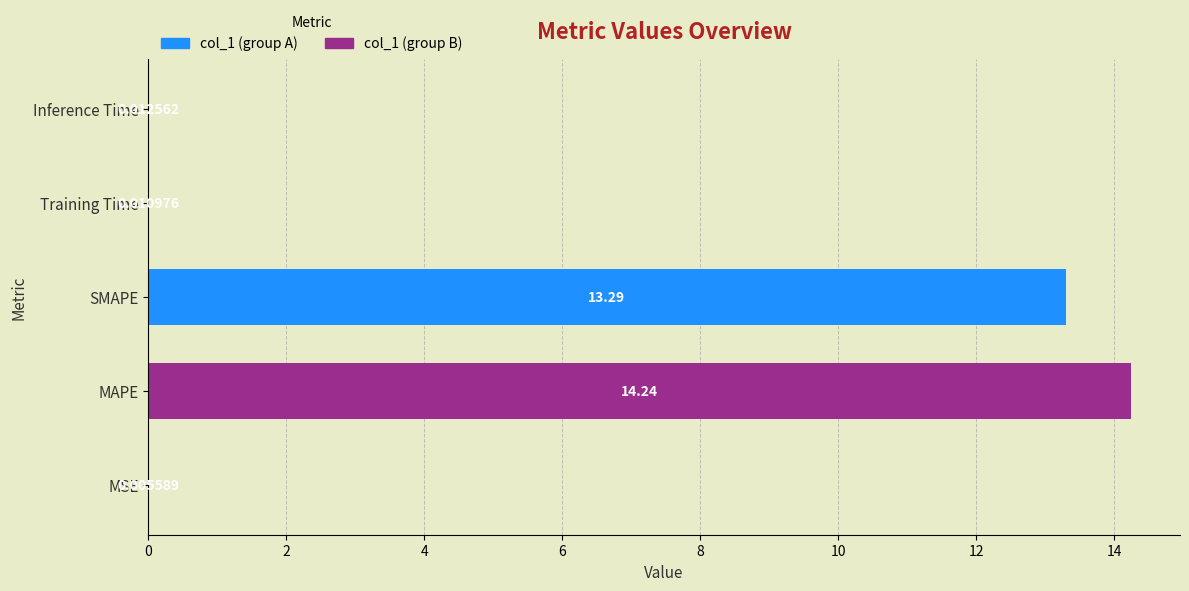

Where is the data nearest to the value 7?

SMAPE